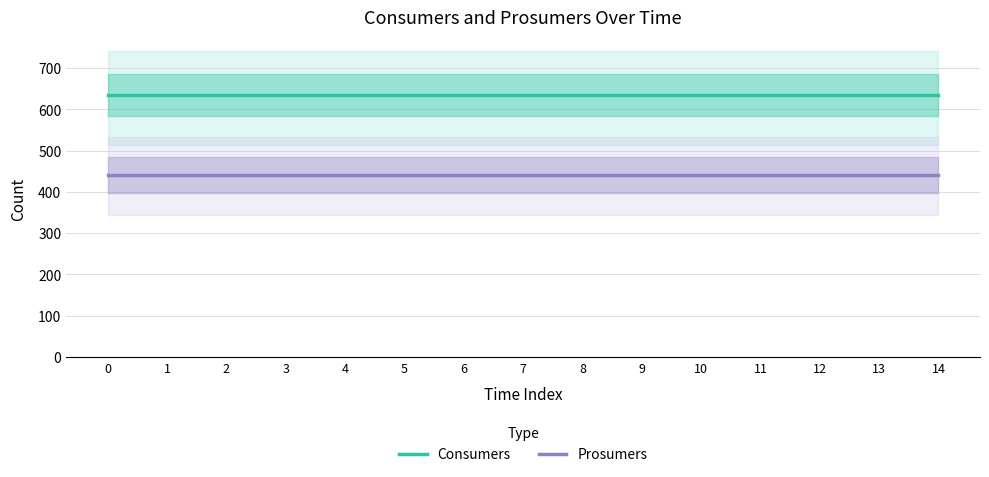

Count the number of data series in this chart.

2